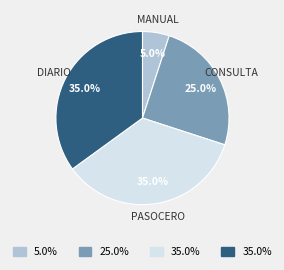

Is there any slice that represents more than half of the pie?

No